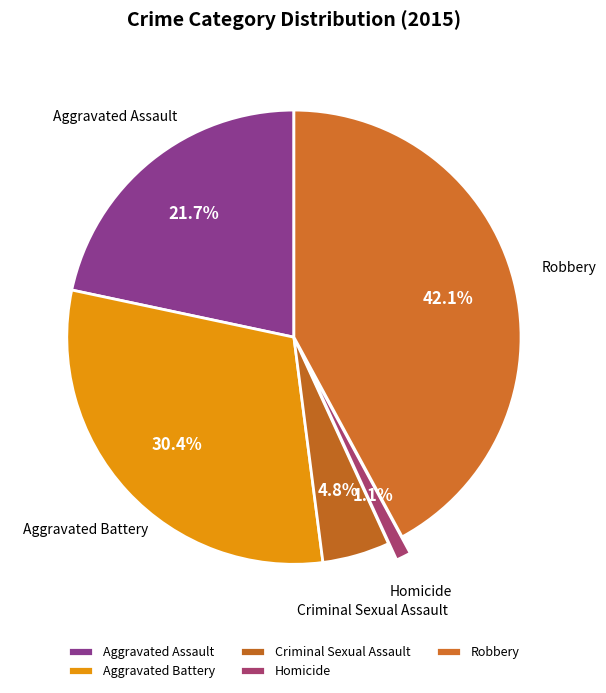

Which has a higher value, Homicide or Criminal Sexual Assault?

Criminal Sexual Assault